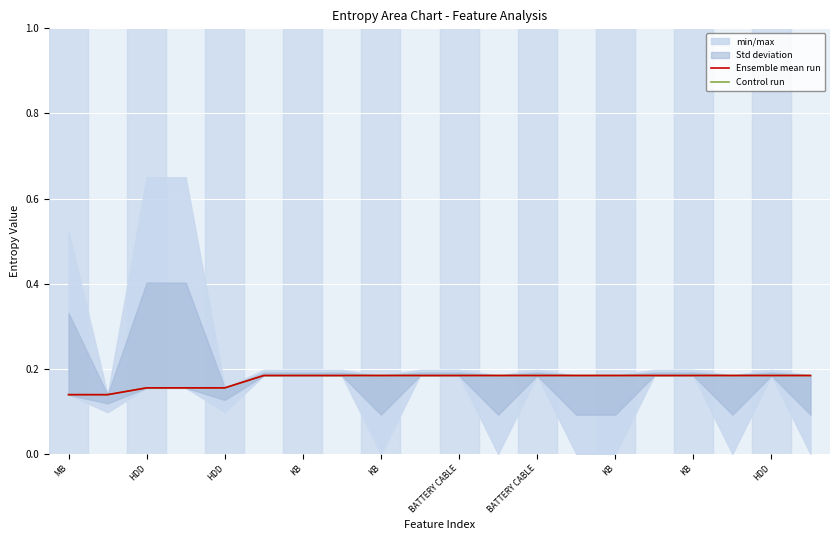

Which category has the lowest value across all series?

MB